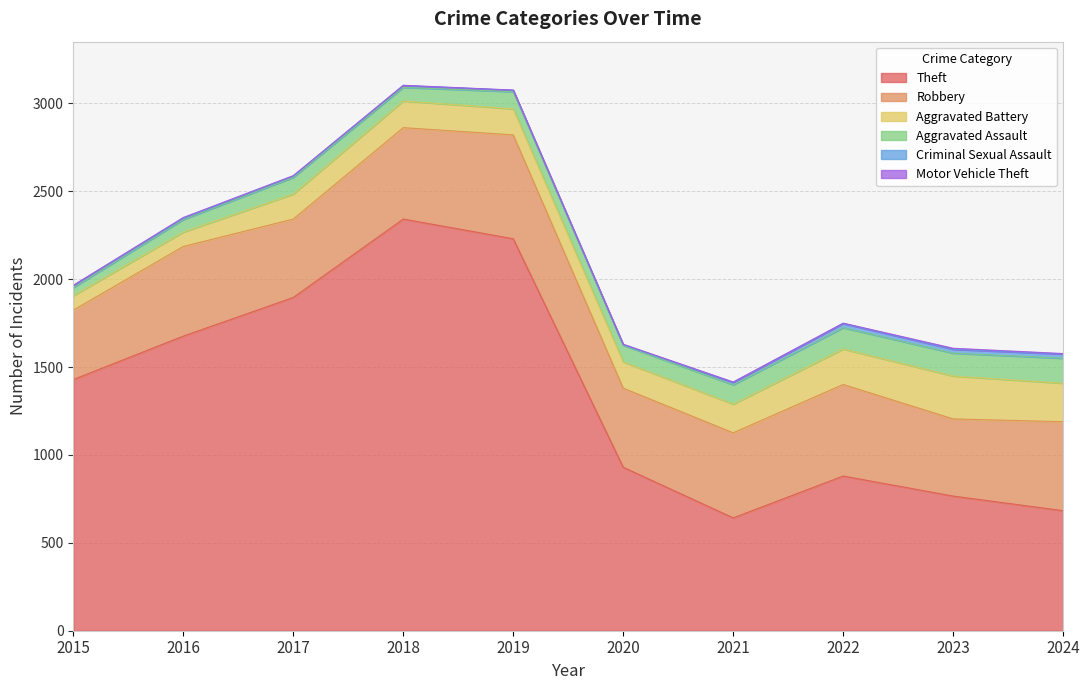

What is the greatest value displayed?

2342